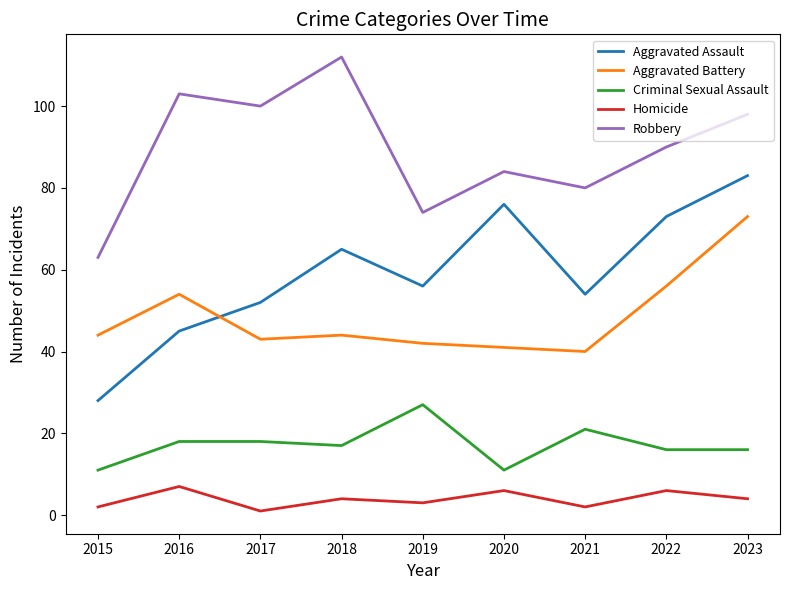

What is the difference between the highest and lowest values at 2023?

94